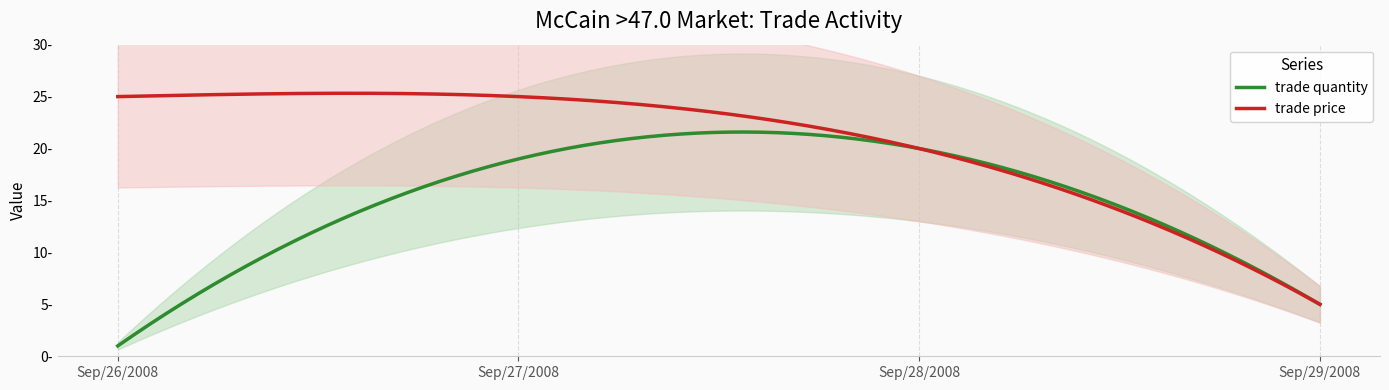

The value of trade price at Sep/28/2008 is 35. True or false?

False